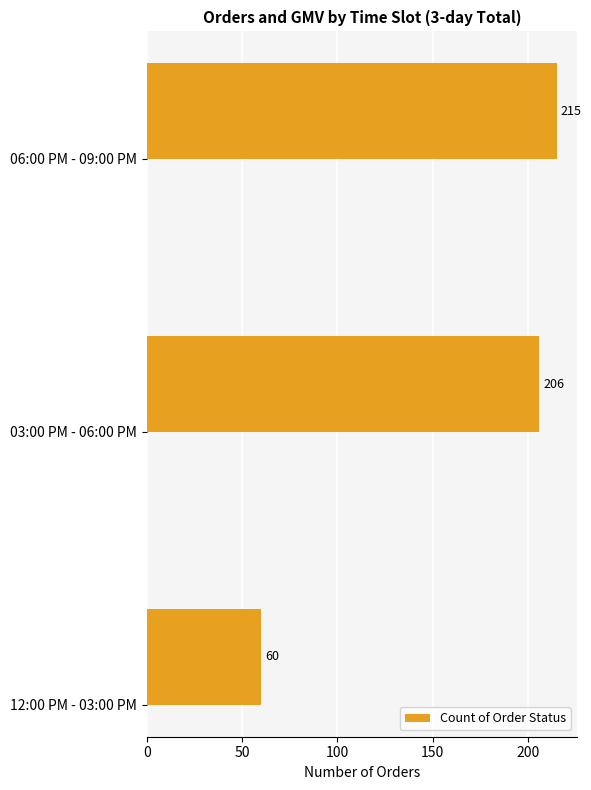

The chart shows a value of 215 at 06:00 PM - 09:00 PM. True or false?

True